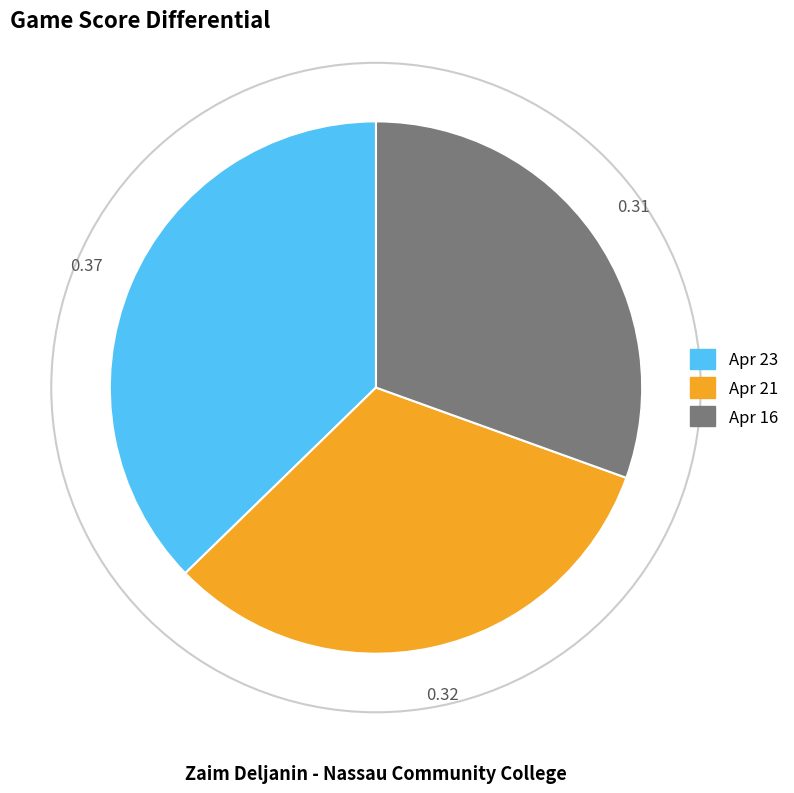

Does Apr 16 account for over 50% of the chart?

No